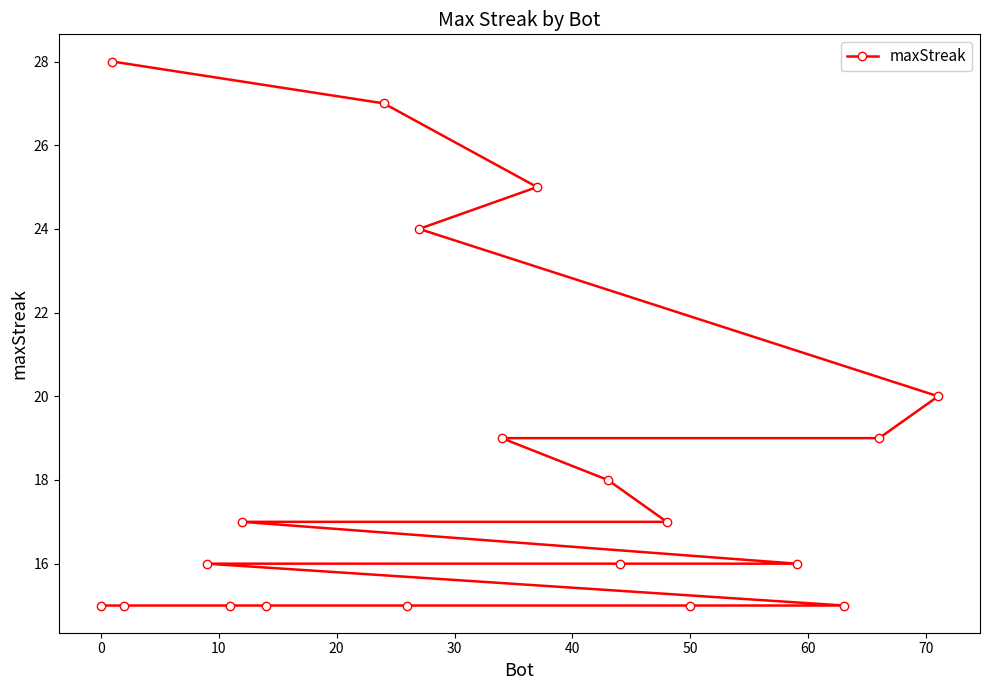

Reading right to left, list all the values displayed in this chart.

20	19	15	16	15	17	16	18	25	19	24	15	27	15	17	15	16	15	28	15